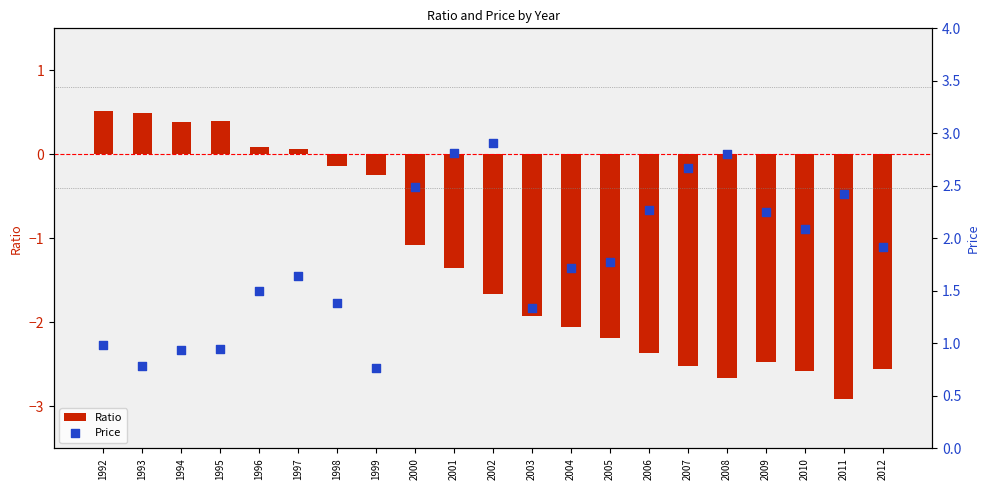

What is the total value across all series at 2005?

-0.4